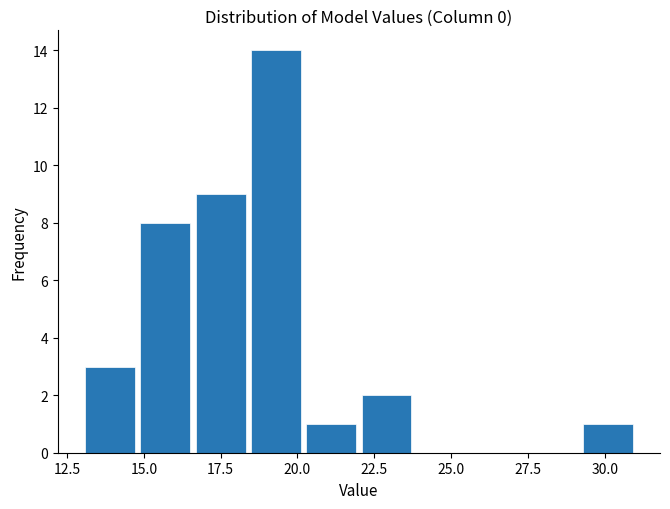

Read against the x-axis, roughly where is the centre of the tallest bar?

19.5